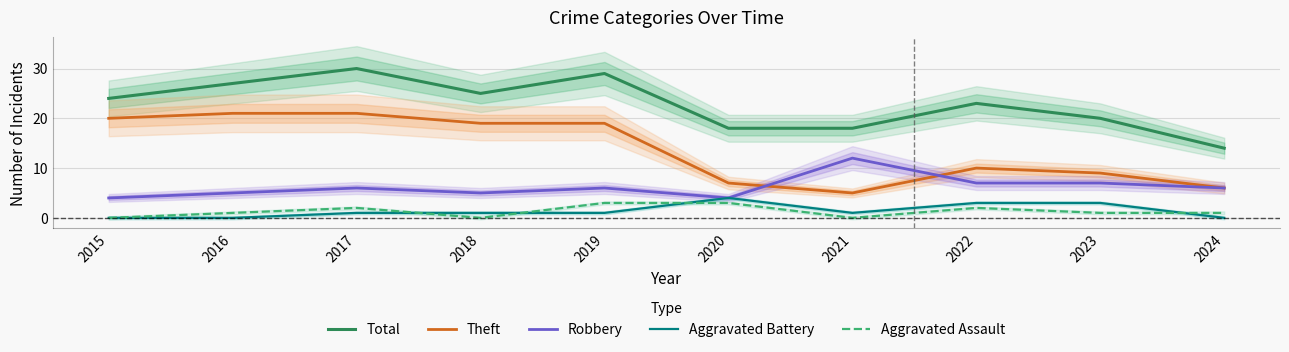

Reading right to left, transcribe all the data shown in this chart.

Total: 2024=14	2023=20	2022=23	2021=18	2020=18	2019=29	2018=25	2017=30	2016=27	2015=24
Theft: 2024=6	2023=9	2022=10	2021=5	2020=7	2019=19	2018=19	2017=21	2016=21	2015=20
Robbery: 2024=6	2023=7	2022=7	2021=12	2020=4	2019=6	2018=5	2017=6	2016=5	2015=4
Aggravated Battery: 2024=0	2023=3	2022=3	2021=1	2020=4	2019=1	2018=1	2017=1	2016=0	2015=0
Aggravated Assault: 2024=1	2023=1	2022=2	2021=0	2020=3	2019=3	2018=0	2017=2	2016=1	2015=0